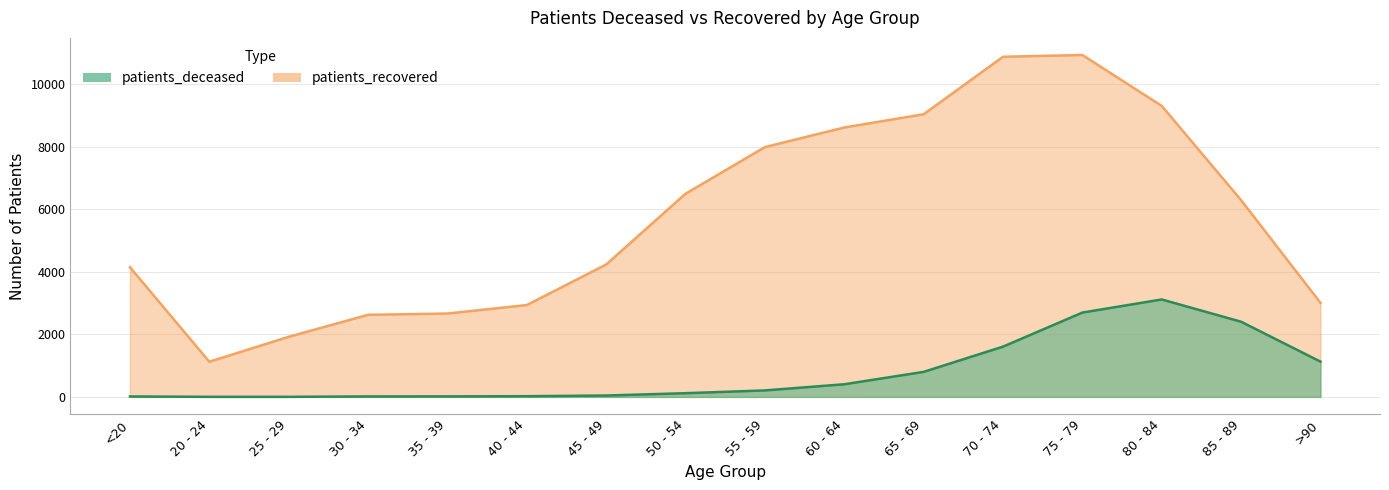

True or false: patients_deceased has more than 2 points higher than both neighbors.

False